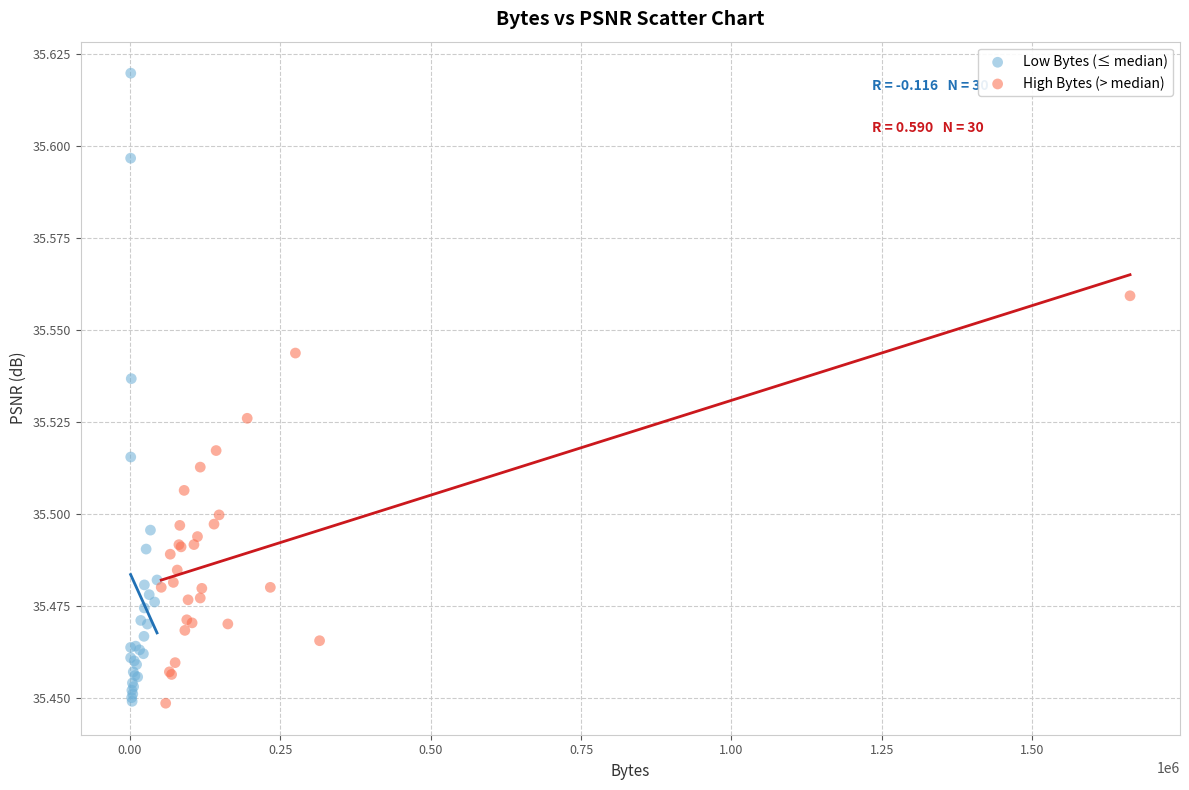

Which series has the widest spread of Y values?

Low Bytes (≤ median)